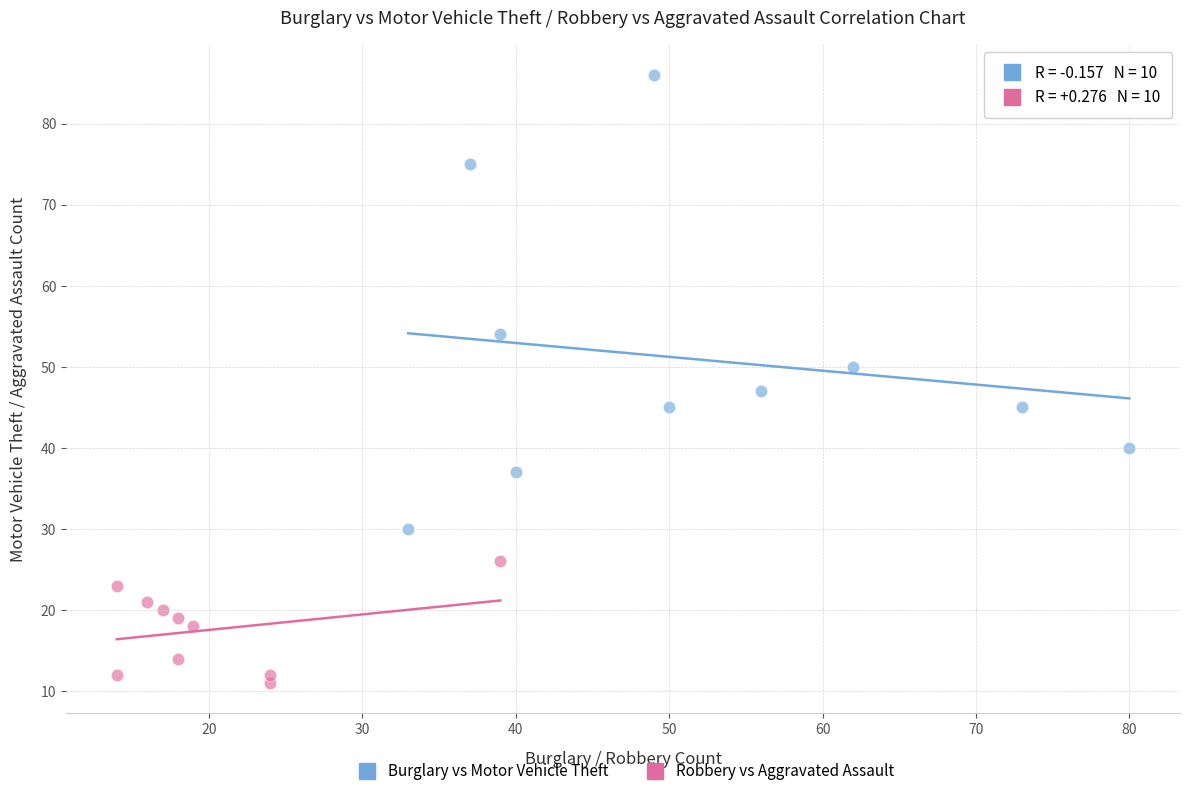

Which series reaches the minimum Y coordinate?

Robbery vs Aggravated Assault